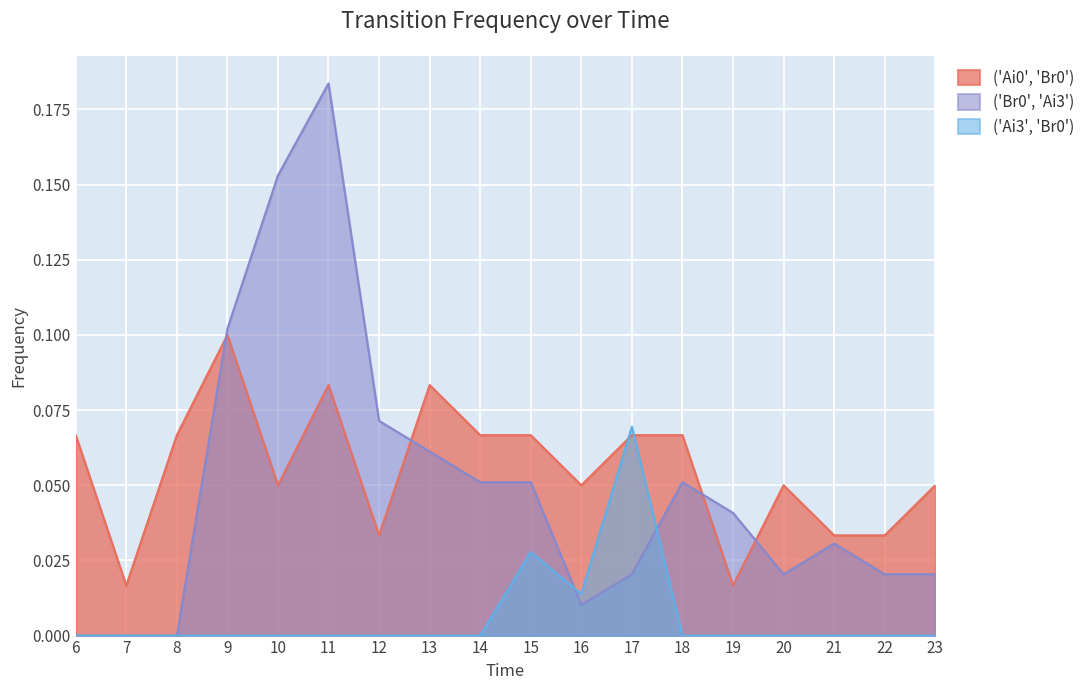

Which series changed the most between 15 and 17?

('Ai3', 'Br0')